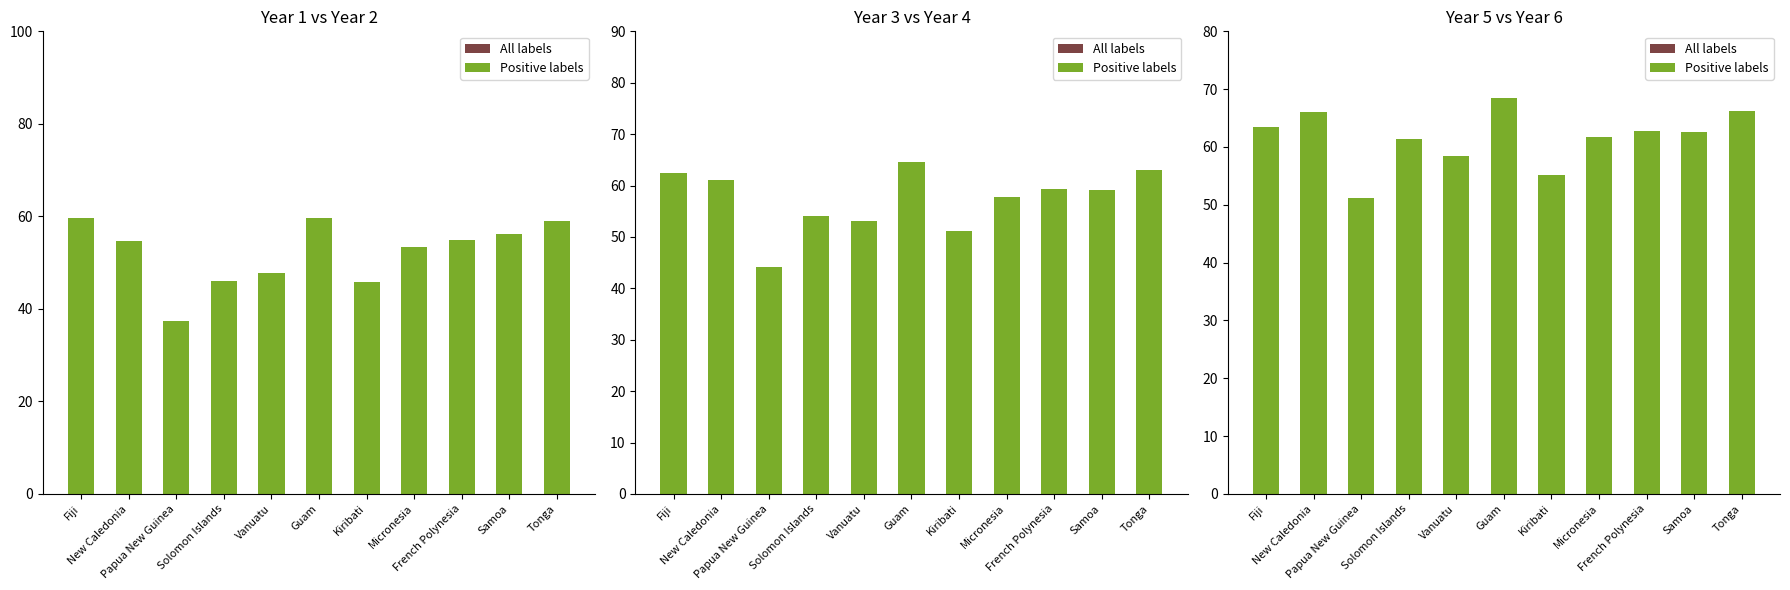

The Positive labels series shows 117.0 at Tonga. True or false?

False